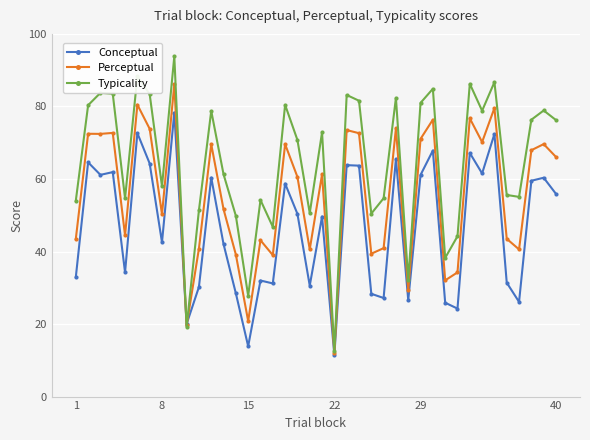

How many values in the Perceptual series are below 61?

20